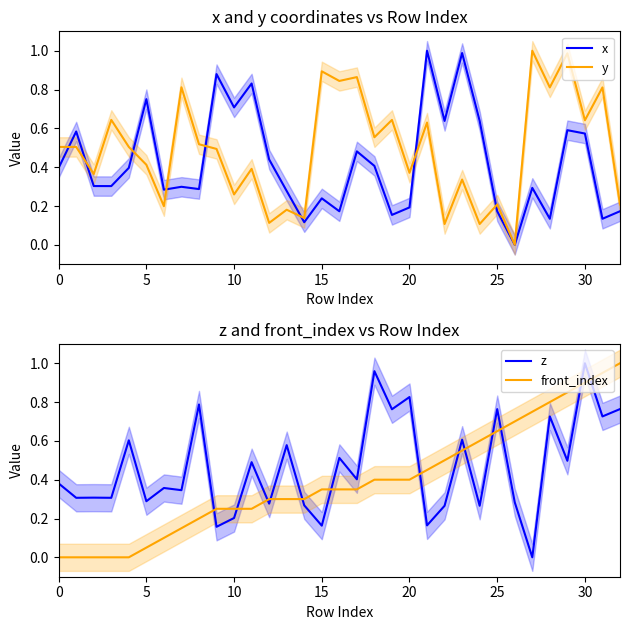

What are all the series names shown in the legend?

x, y, z, front_index